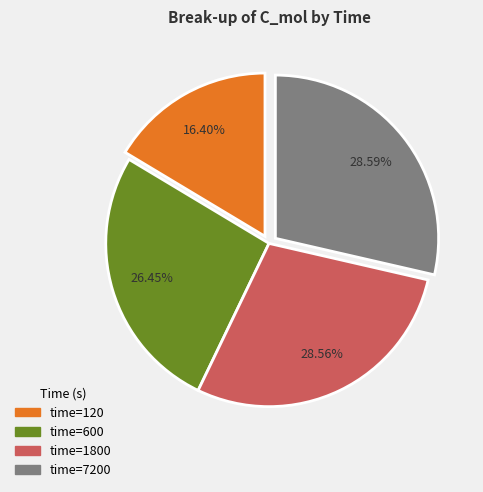

How many slices are in this pie chart?

4